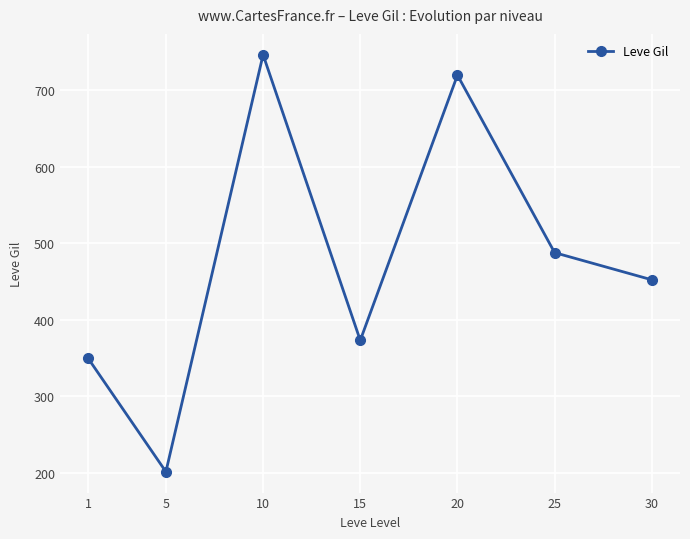

Is it true that the value at 10 is 1089.5?

False